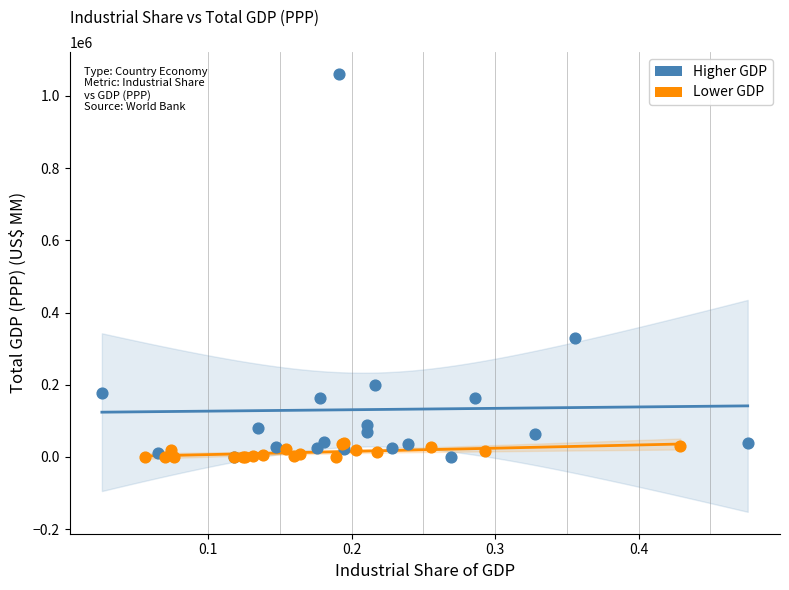

What are all the series names shown in the legend?

Higher GDP, Lower GDP